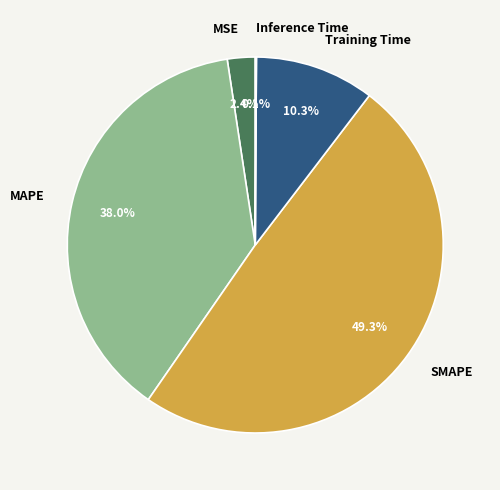

To the nearest percent, what percentage of the pie is MAPE?

38%